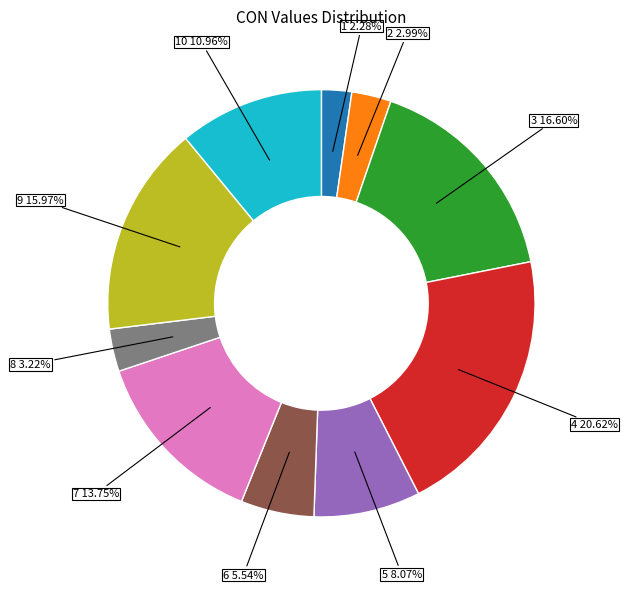

Is there any slice that represents more than half of the pie?

No